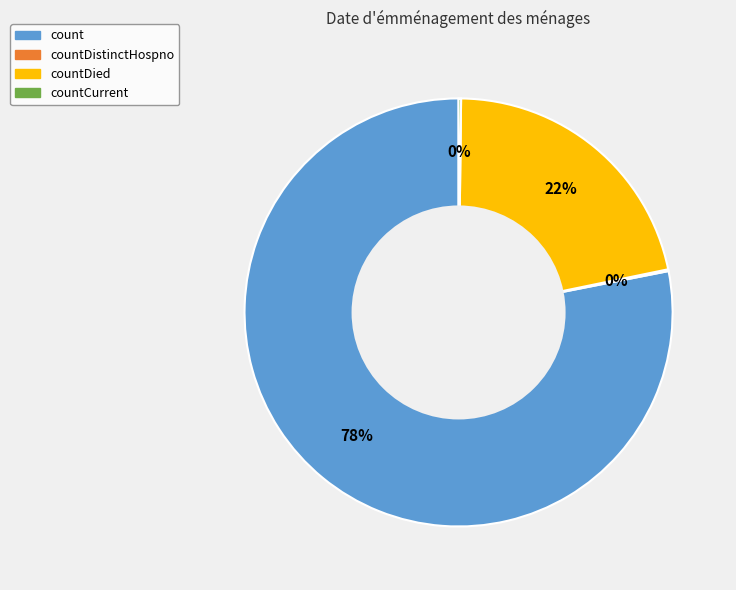

What is the largest slice in the pie chart?

count